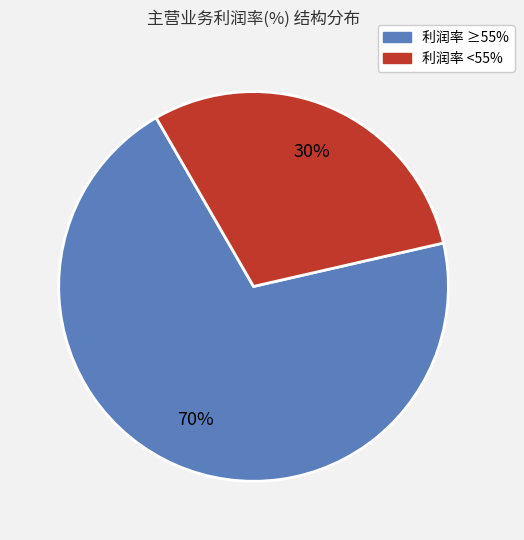

Does any single category account for the majority?

Yes